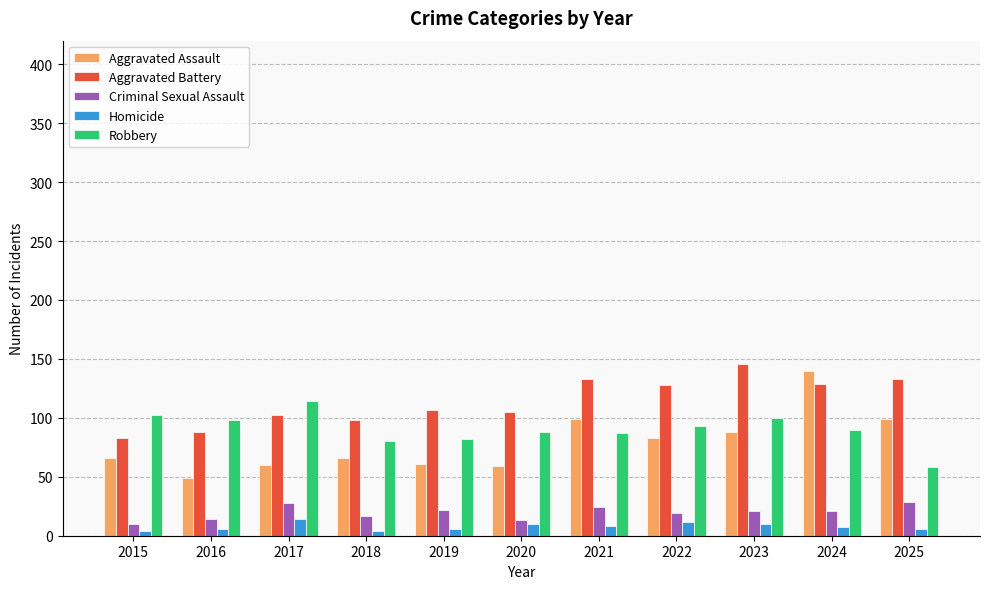

What is the difference between the second highest and second lowest values in the Aggravated Assault series?

40